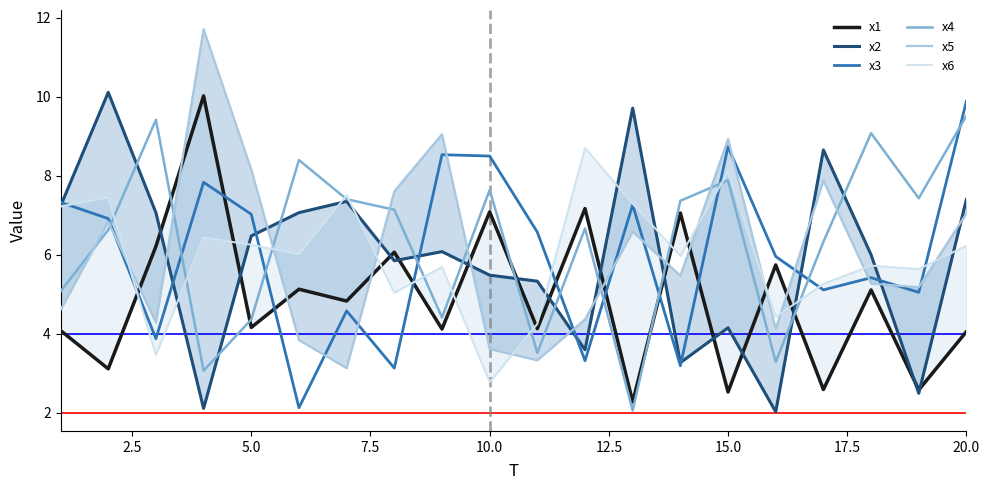

Reading left to right, list all the values displayed in this chart.

x1: 4.1	3.1	6.2	10.0	4.2	5.1	4.8	6.1	4.1	7.1	4.1	7.2	2.3	7.1	2.5	5.7	2.6	5.1	2.6	4.1
x2: 7.2	10.1	7.1	2.1	6.5	7.1	7.4	5.9	6.1	5.5	5.3	3.6	9.7	3.3	4.2	2.0	8.7	6.0	2.5	7.4
x3: 7.3	6.9	3.9	7.8	7.0	2.1	4.6	3.1	8.5	8.5	6.6	3.3	7.3	3.2	8.7	6.0	5.1	5.4	5.1	9.9
x4: 5.1	6.6	9.4	3.1	4.4	8.4	7.4	7.1	4.4	7.6	3.5	6.7	2.1	7.4	7.9	3.3	6.3	9.1	7.4	9.5
x5: 4.6	6.8	4.3	11.7	8.2	3.8	3.1	7.6	9.1	3.6	3.3	4.4	6.6	5.5	8.9	4.1	7.9	5.3	5.2	7.0
x6: 7.2	7.5	3.5	6.4	6.3	6.0	7.5	5.0	5.7	2.8	4.3	8.7	7.3	6.0	8.1	4.4	5.3	5.7	5.6	6.2